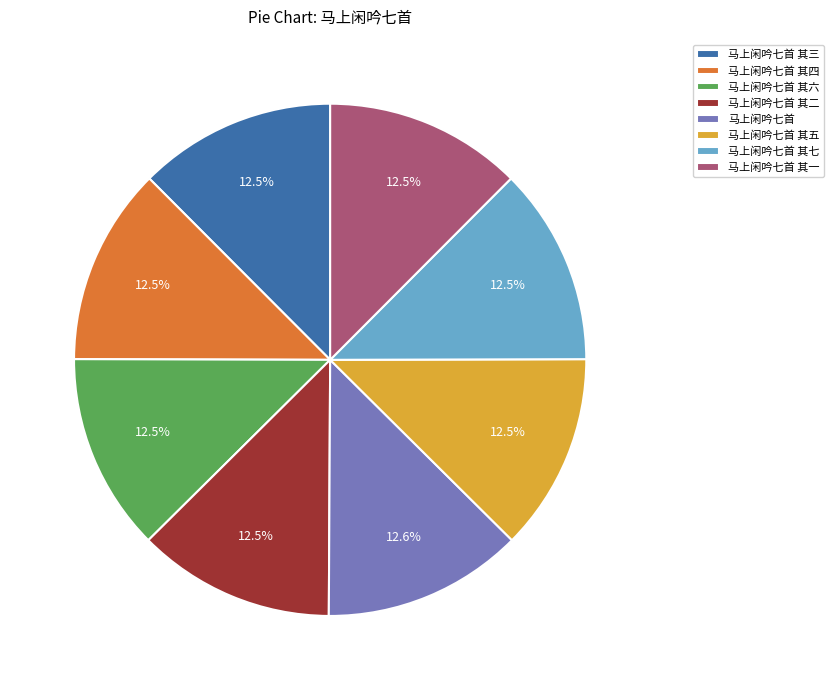

Is the sum of 马上闲吟七首 其六 and 马上闲吟七首 greater than half?

No